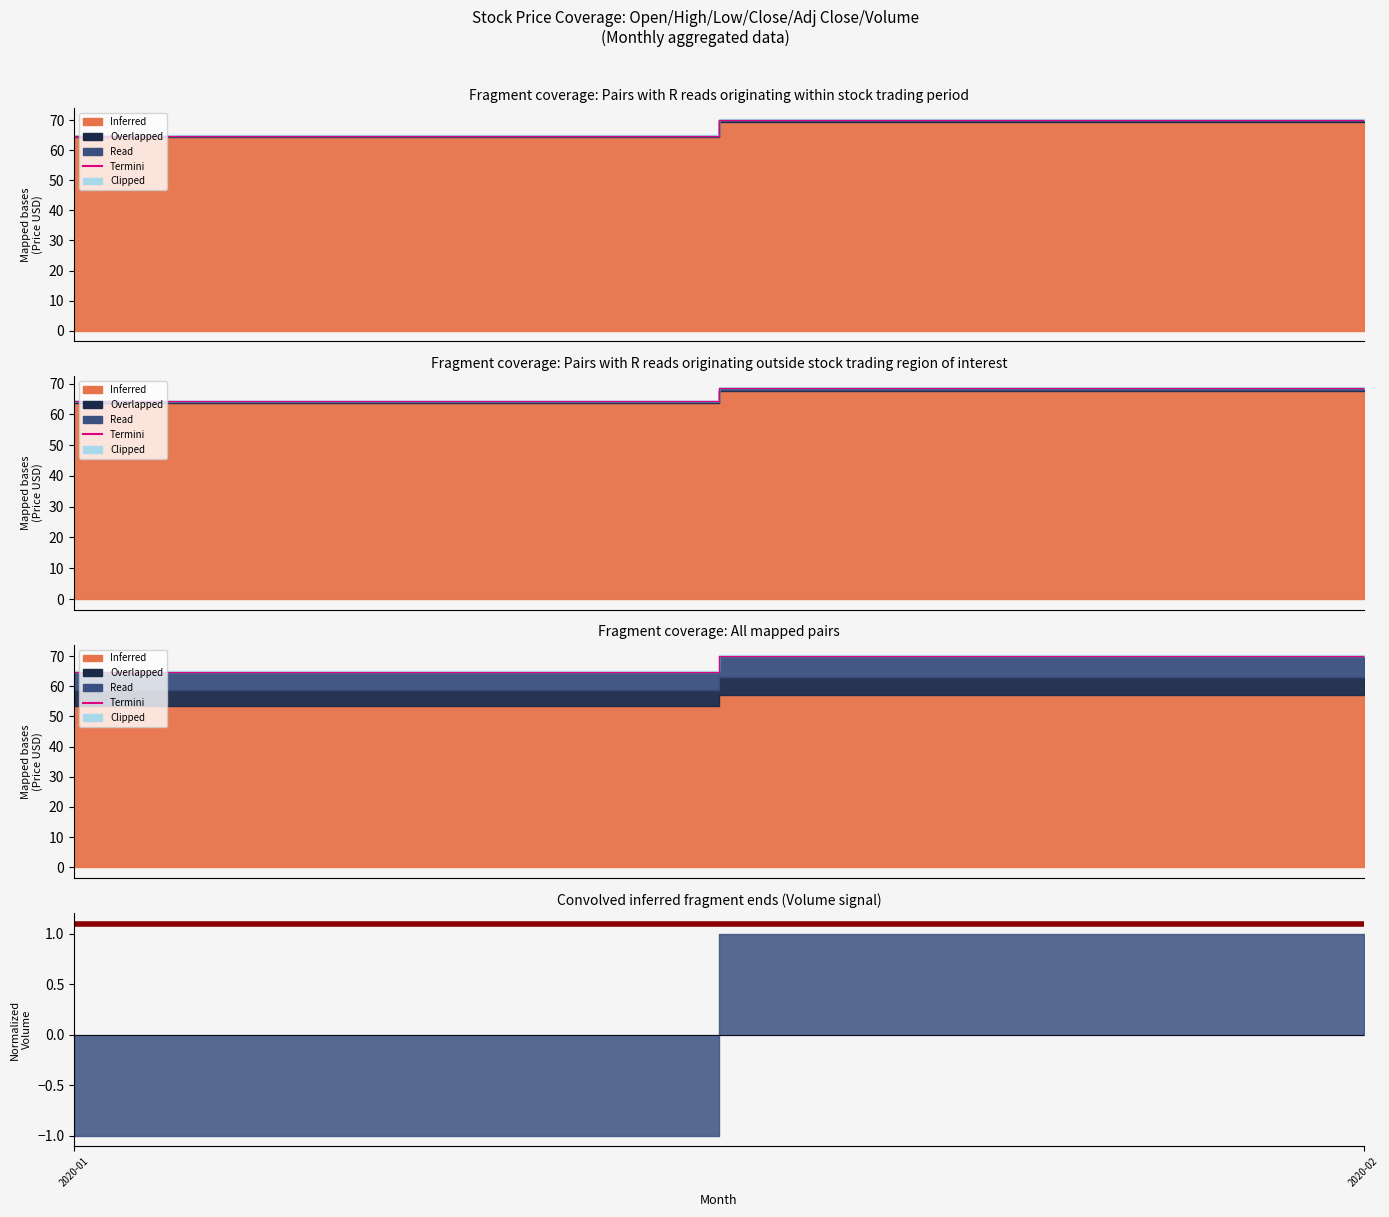

Where does the data first go above 70?

2020-02